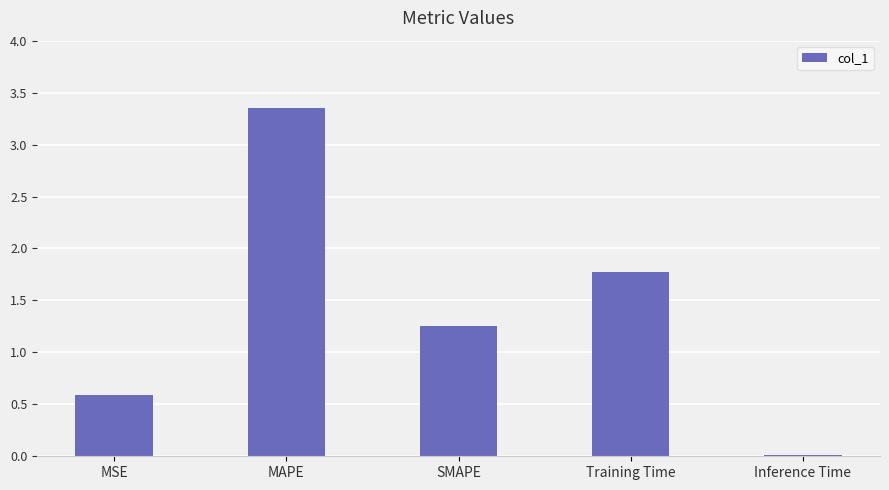

Where is the data nearest to the value 1?

SMAPE